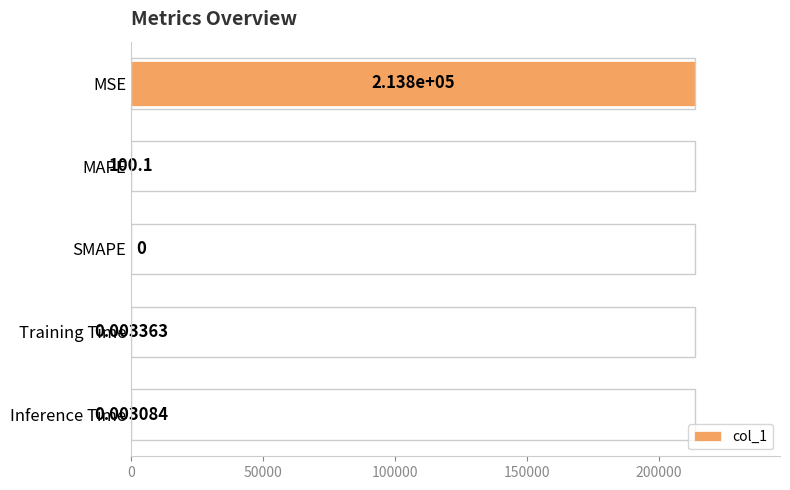

Where is the data nearest to the value 106878?

MAPE